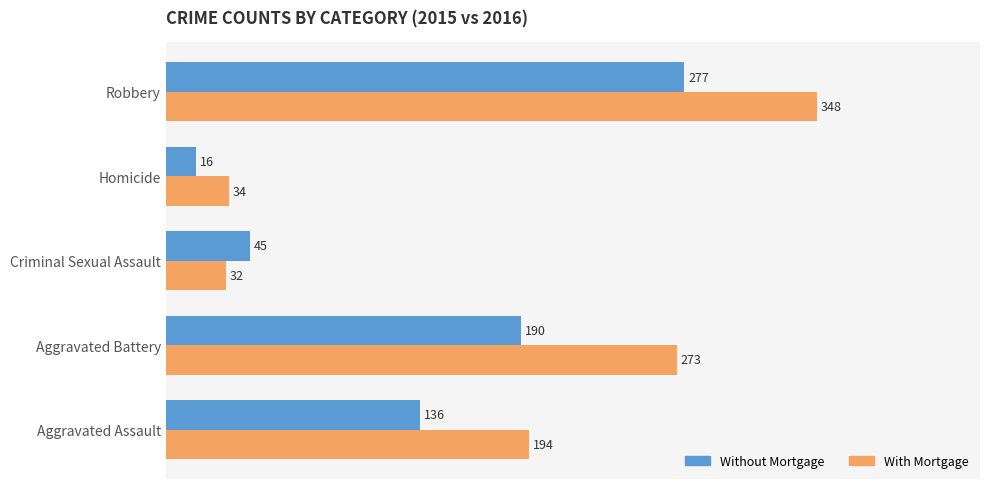

What is the sum of the Without Mortgage values at Aggravated Battery and Aggravated Assault?

326